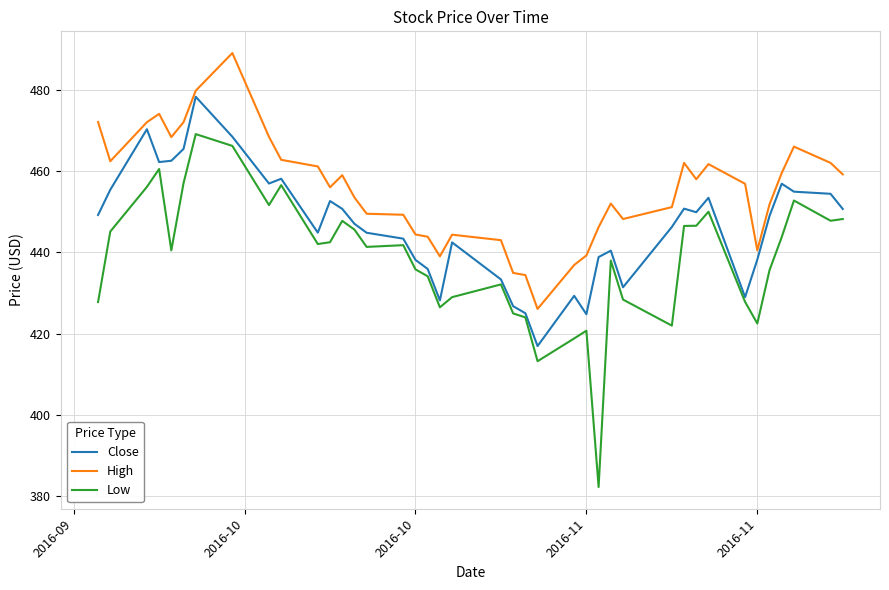

List the series in order of their overall mean, highest first.

High, Close, Low